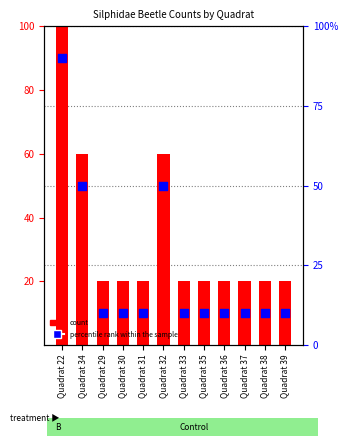

Which series has the largest total across all categories?

count